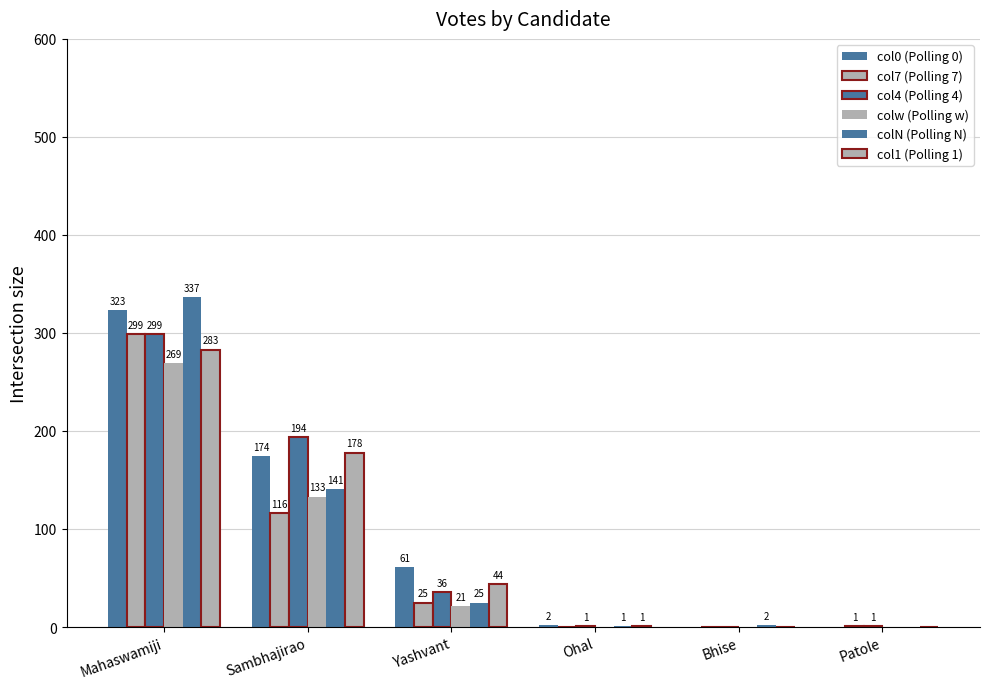

How many values in col1 (Polling 1) are above zero?

4